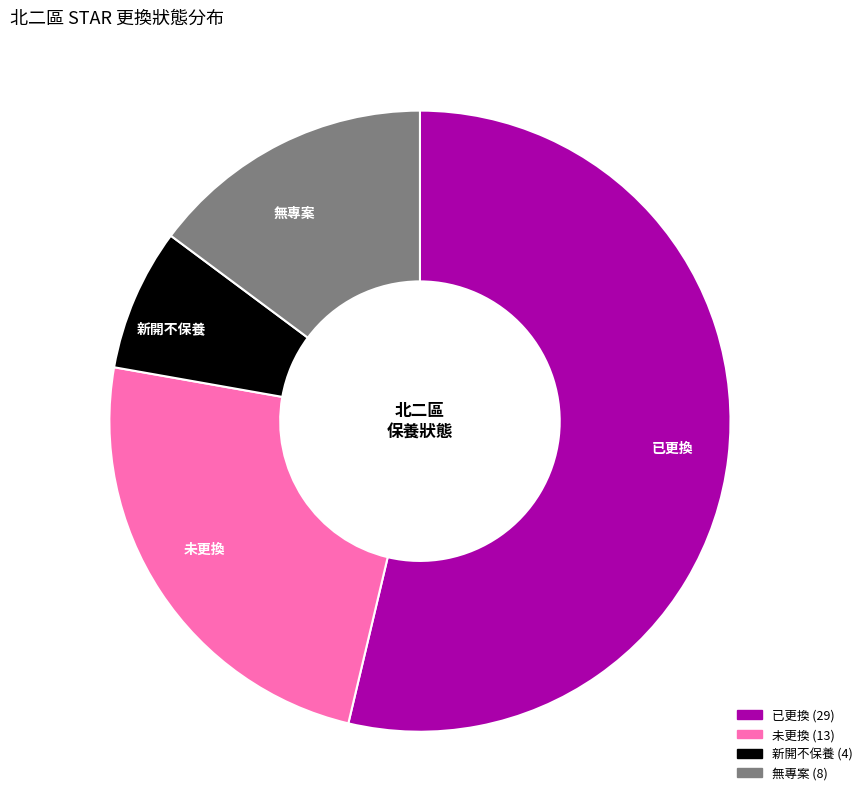

Rank the categories by value from lowest to highest.

新開不保養, 無專案, 未更換, 已更換